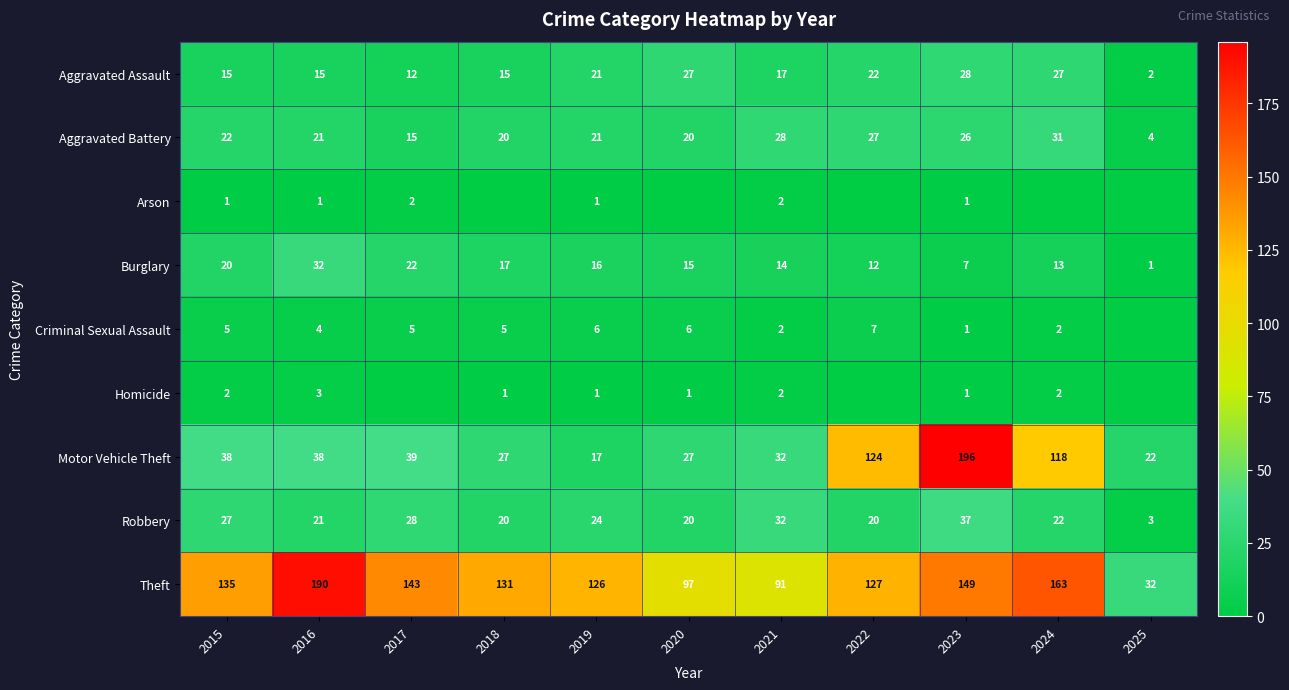

At which label does Theft reach its peak?

2016